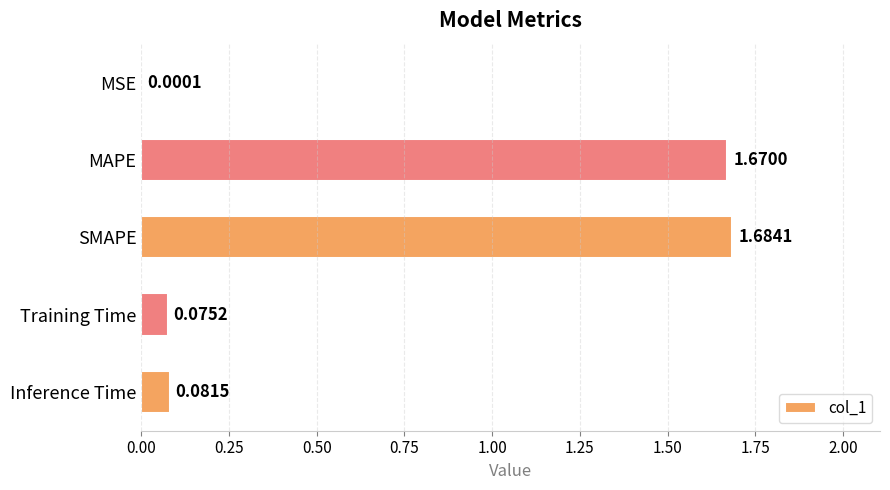

Between MSE and Inference Time, which is larger?

Inference Time